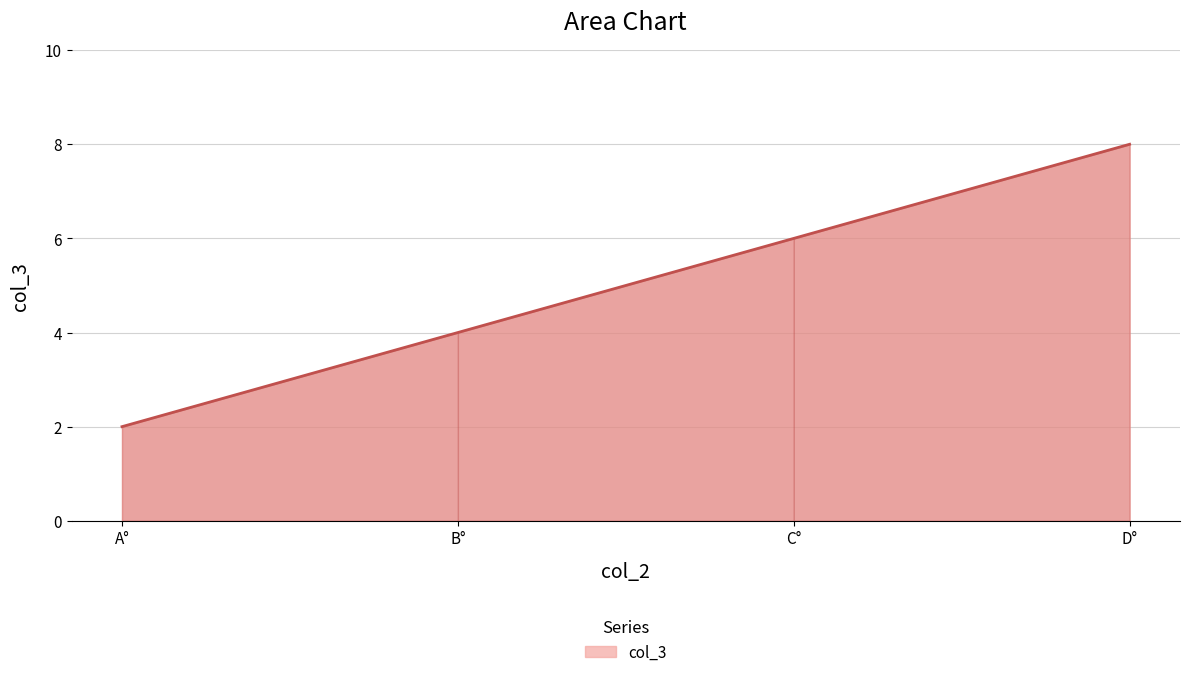

How many lines are shown in the chart?

1